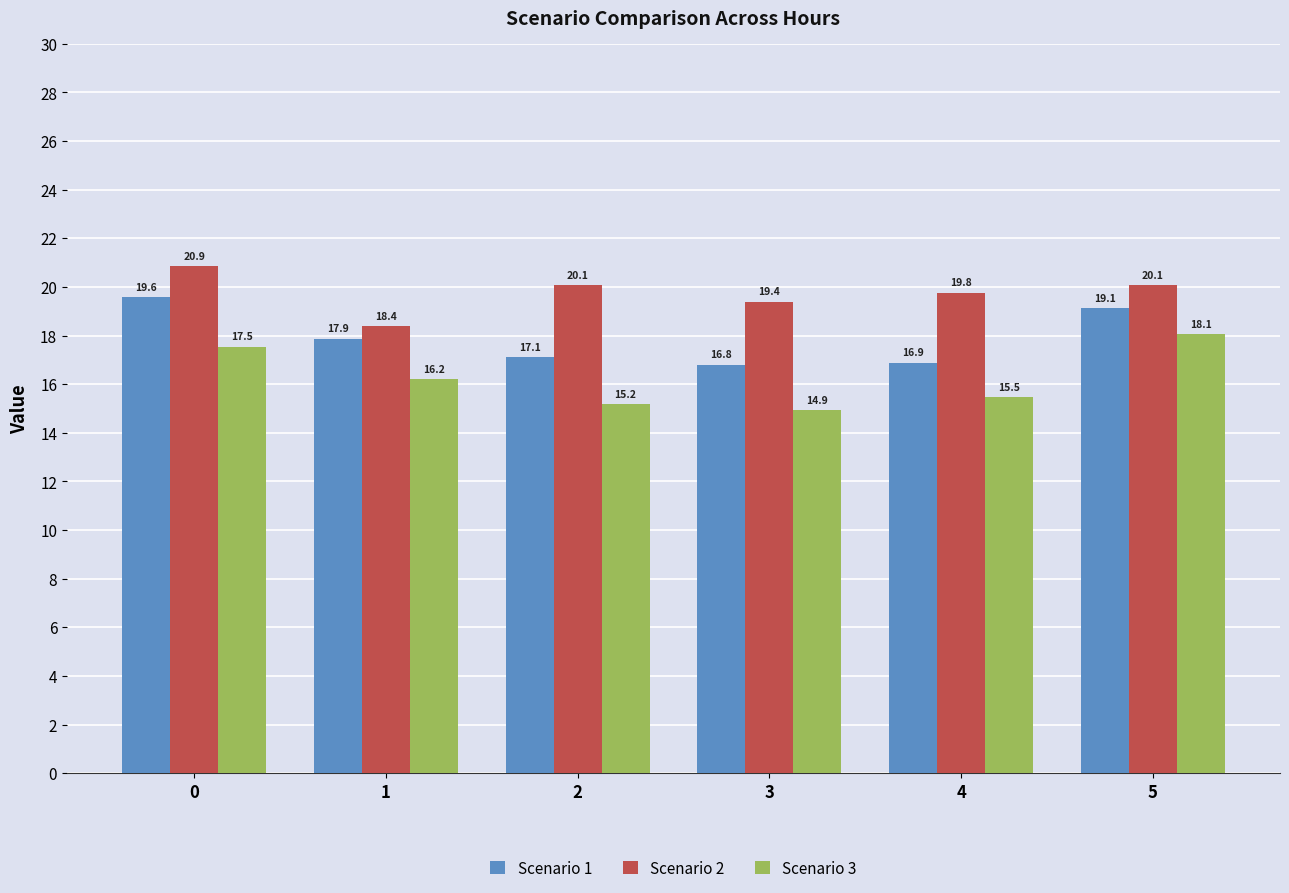

Rank the series by their average value, from lowest to highest.

Scenario 3, Scenario 1, Scenario 2